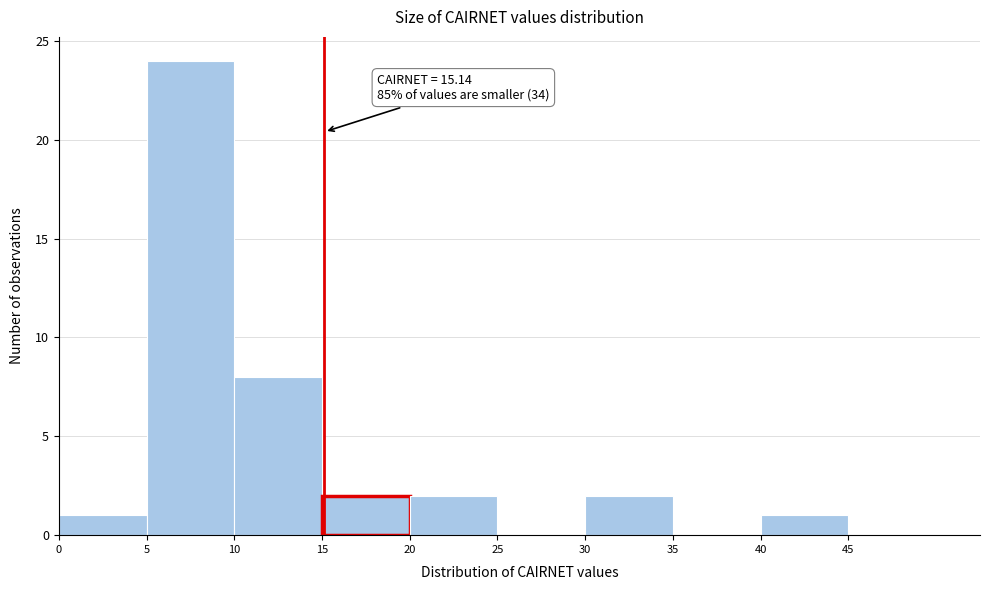

Which range on the x-axis has the tallest bar?

5 to 10